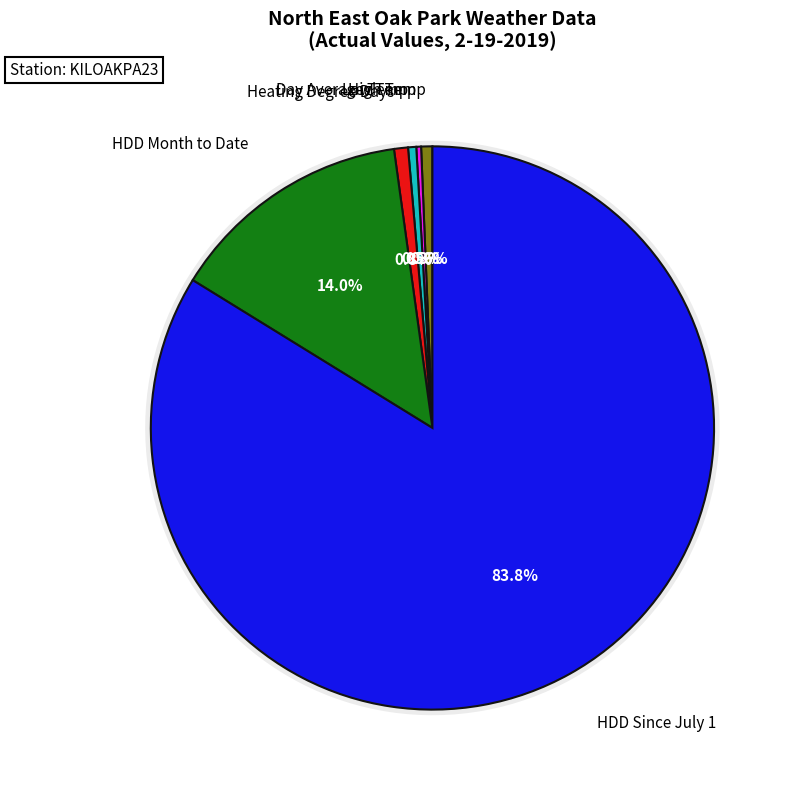

Rank the categories by value from highest to lowest.

HDD Since July 1, HDD Month to Date, Heating Degree Days, High Temp, Day Average Temp, Low Temp